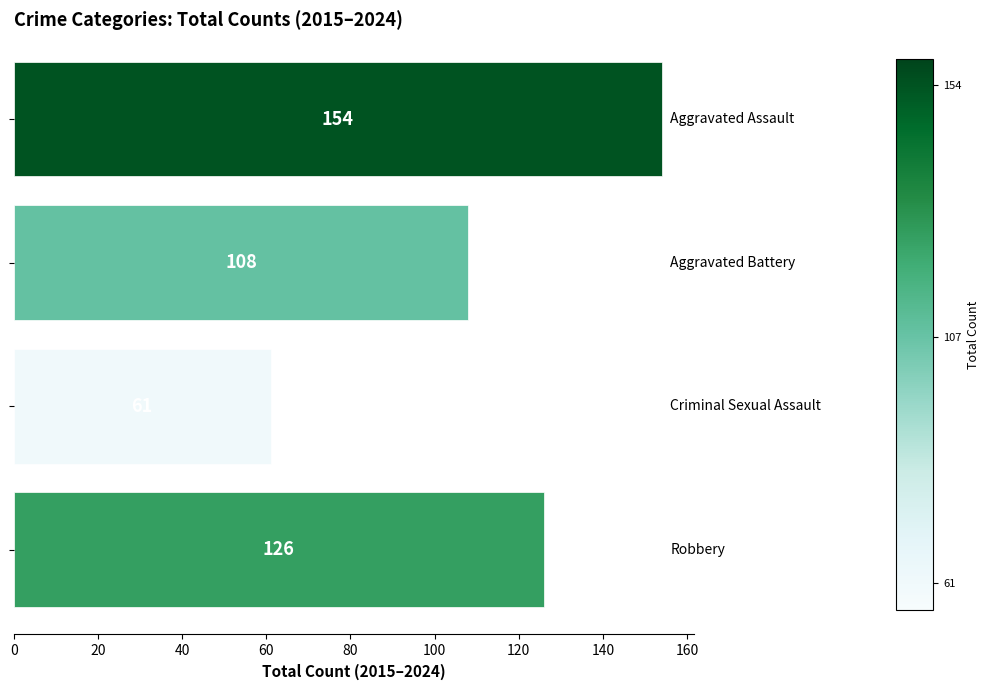

What is the sum of all values?

449